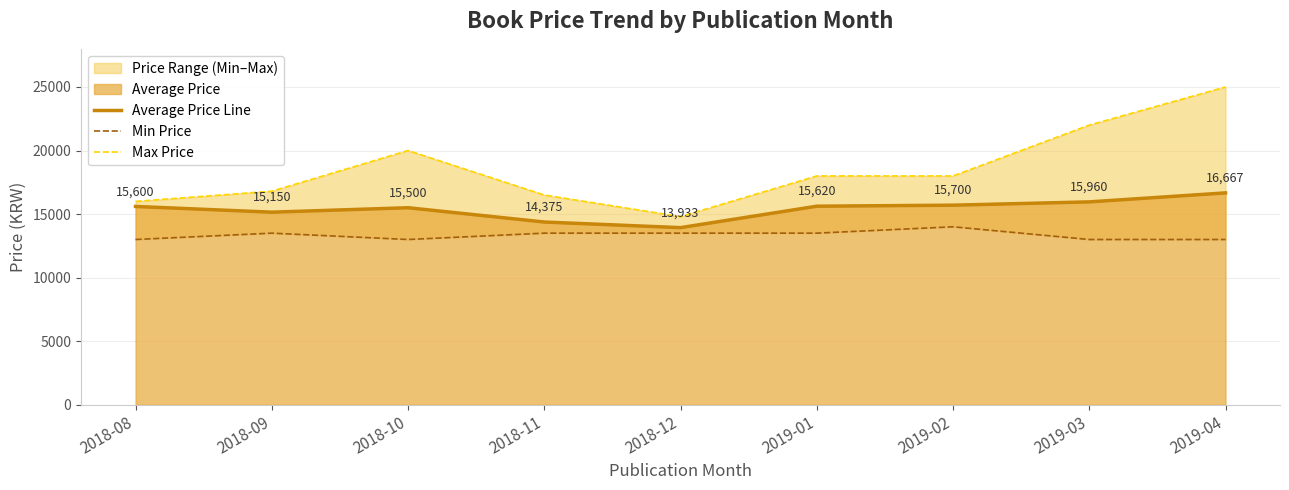

Does the chart have visible grid lines?

Yes